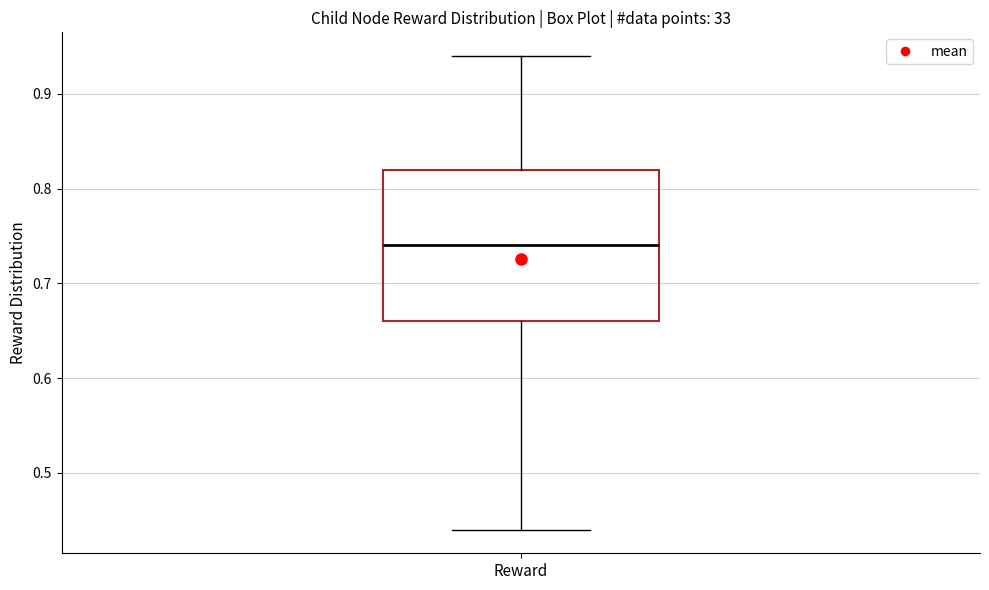

Read this box plot against the y-axis: the position of the median line, the range covered by the box, and the ends of both whiskers. The values are not printed on the chart, so give them approximately, as read against the axis.

median 0.74, box 0.66 to 0.82, whiskers 0.44 to 0.94